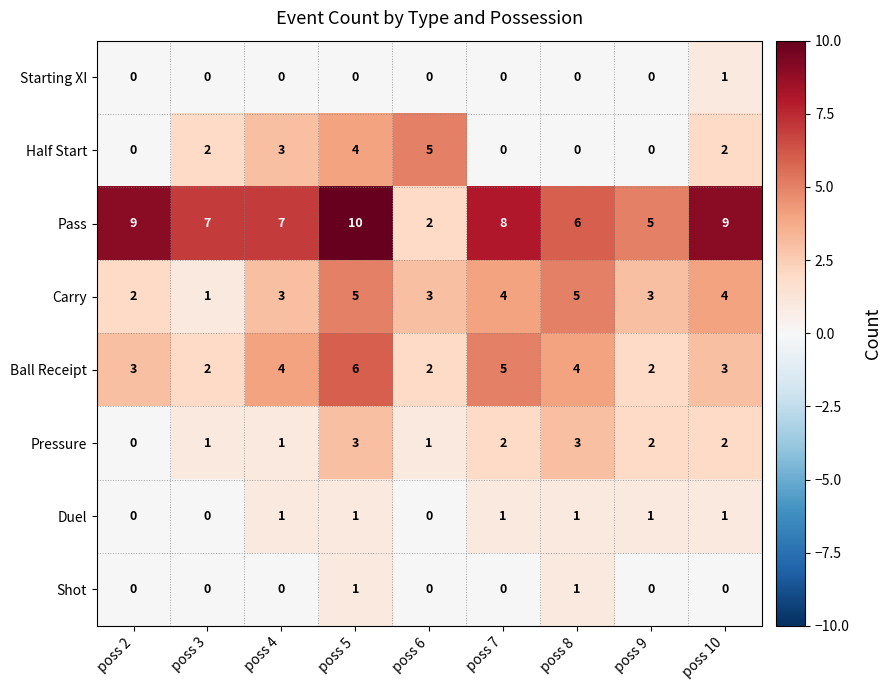

What is the difference between the maximum and minimum values in the Pressure series?

3